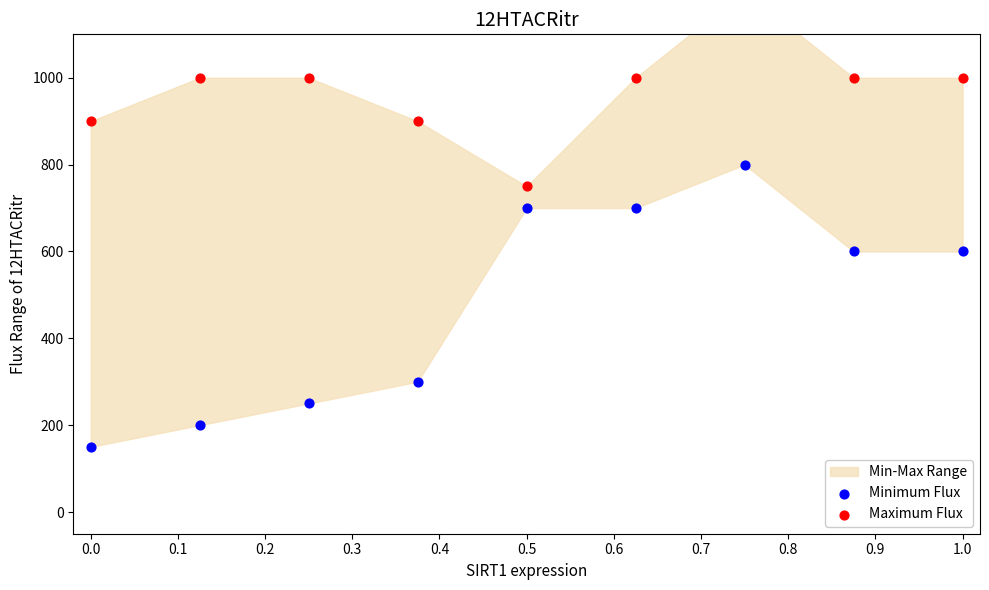

Which series contains the highest Y value?

Maximum Flux